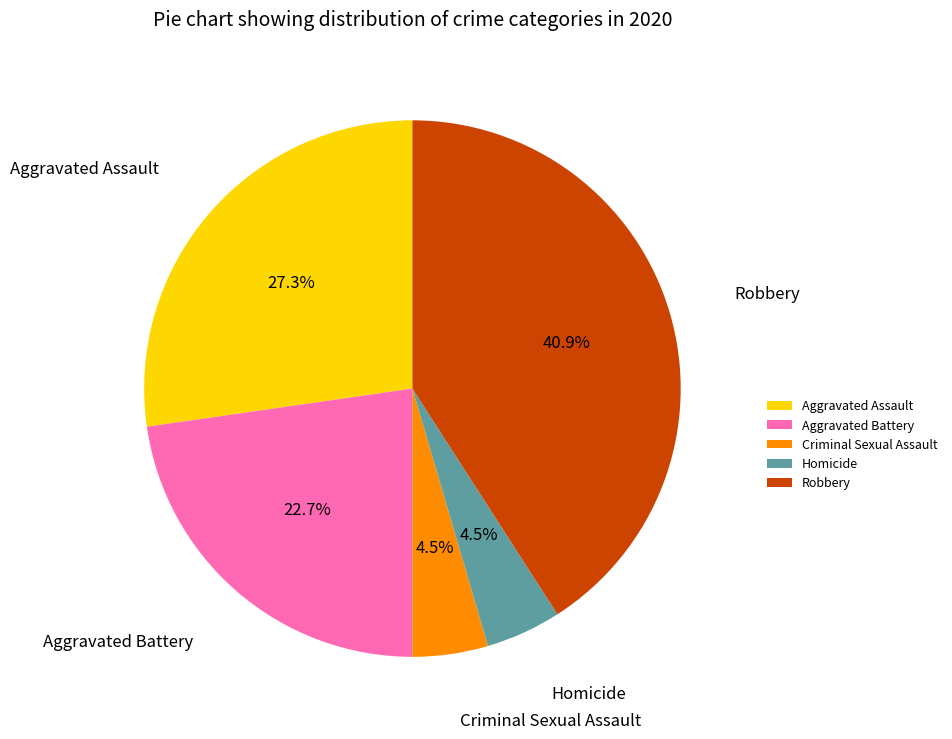

Approximately how many times larger is the value at Criminal Sexual Assault compared to Aggravated Battery?

0.2